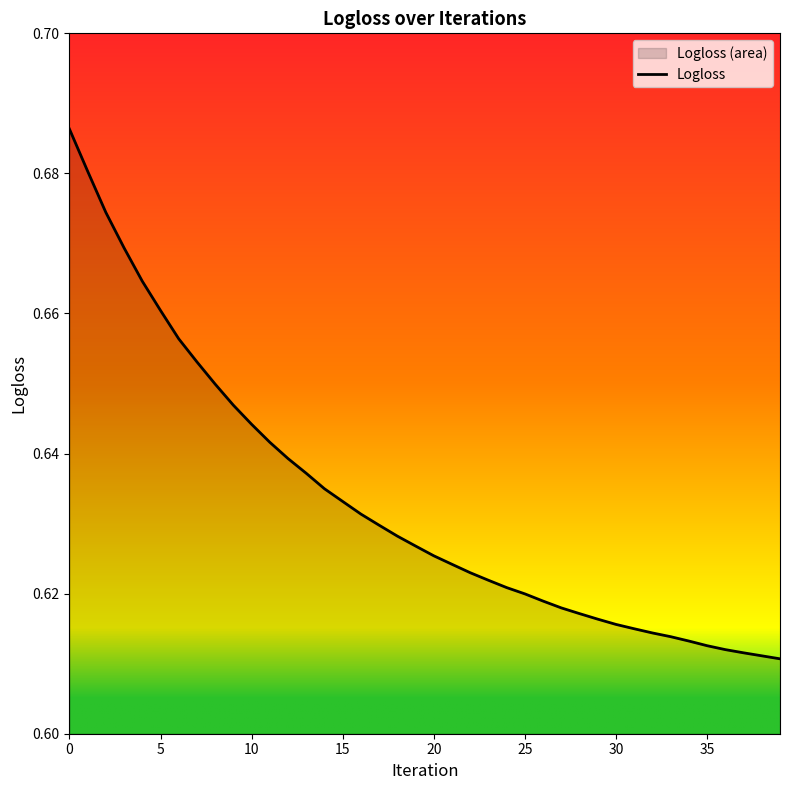

What is the label of the 16th point from the right?

24